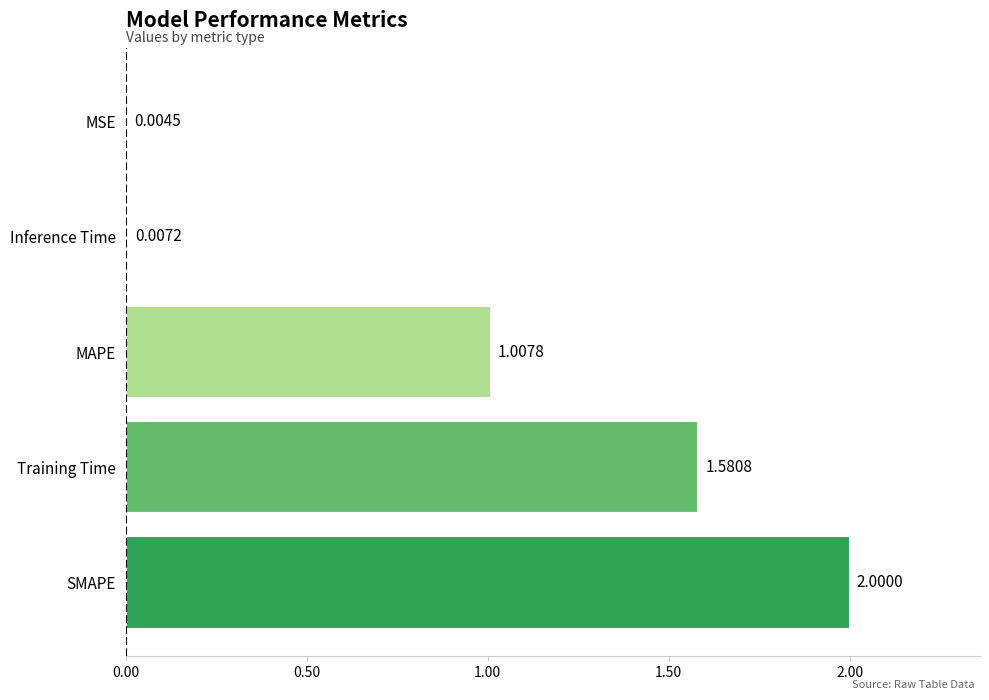

What is the ratio of the value at MAPE to the value at Training Time?

0.6